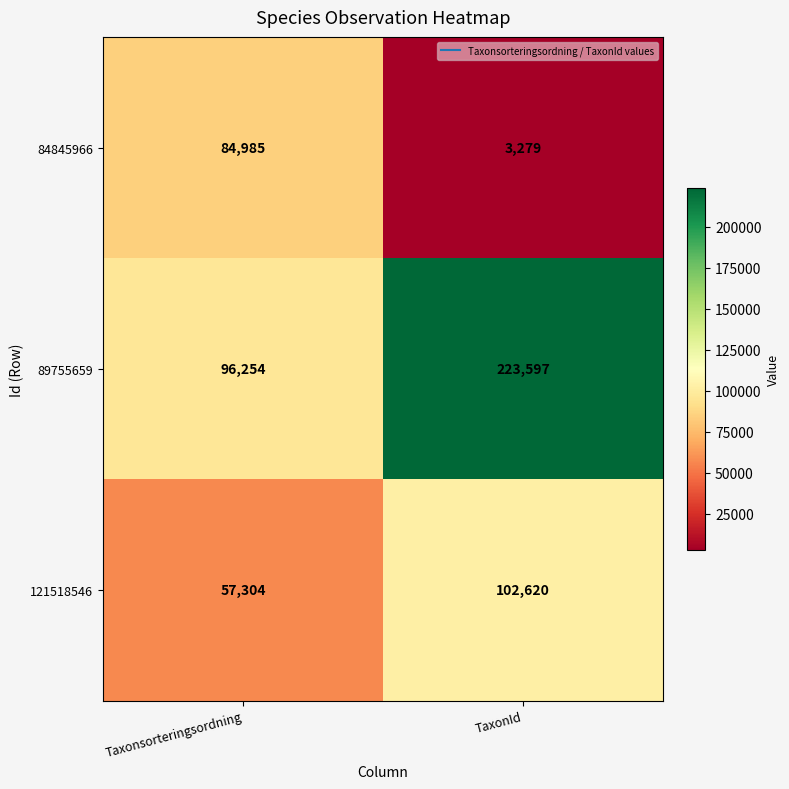

How many series are shown in this chart?

3